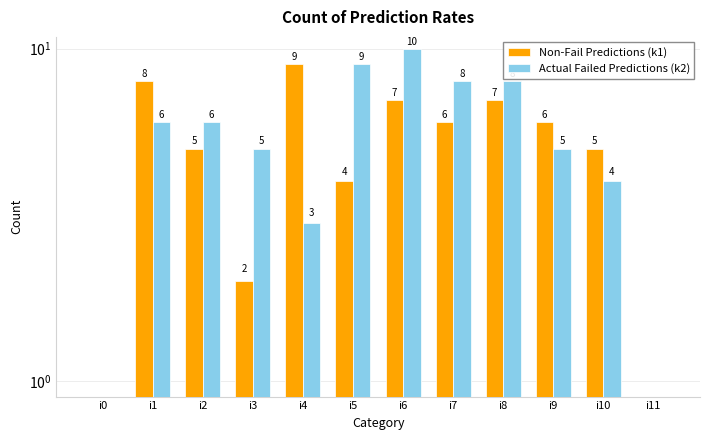

Which label corresponds to the smallest value in the chart?

i0